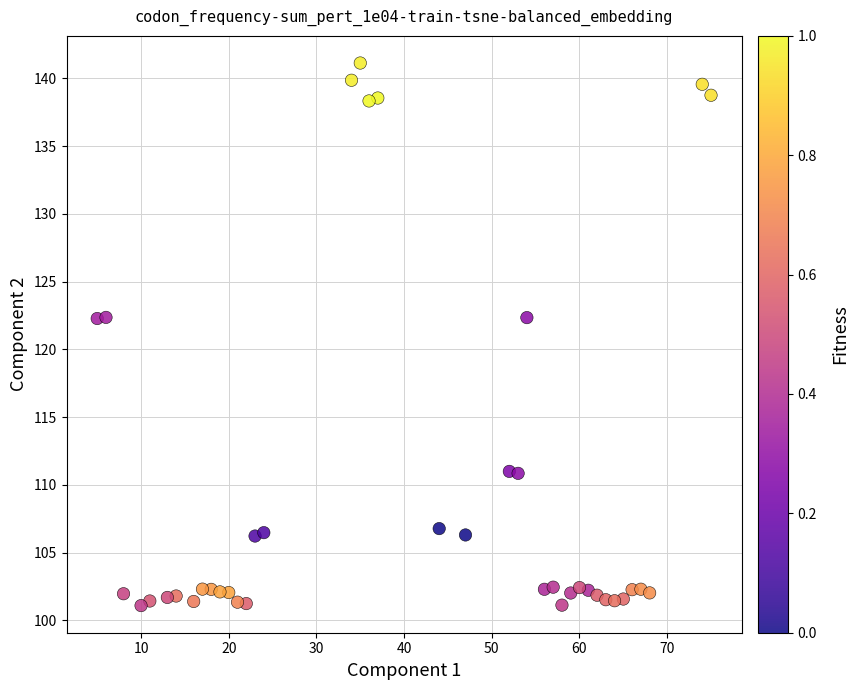

What is the range of X values (max minus min)?

70.0